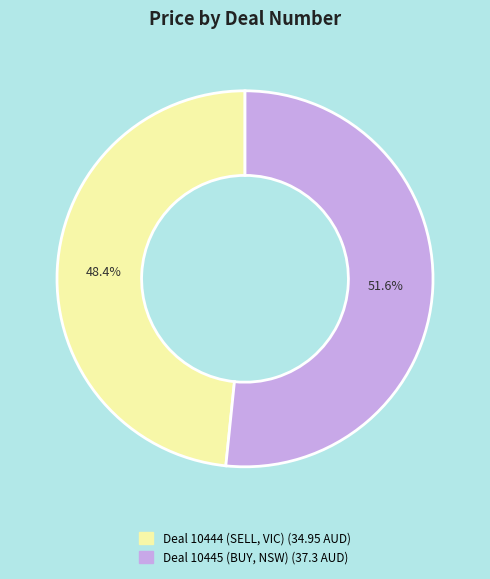

Approximately how many times larger is the value at Deal 10444 (SELL, VIC) compared to Deal 10445 (BUY, NSW)?

0.9